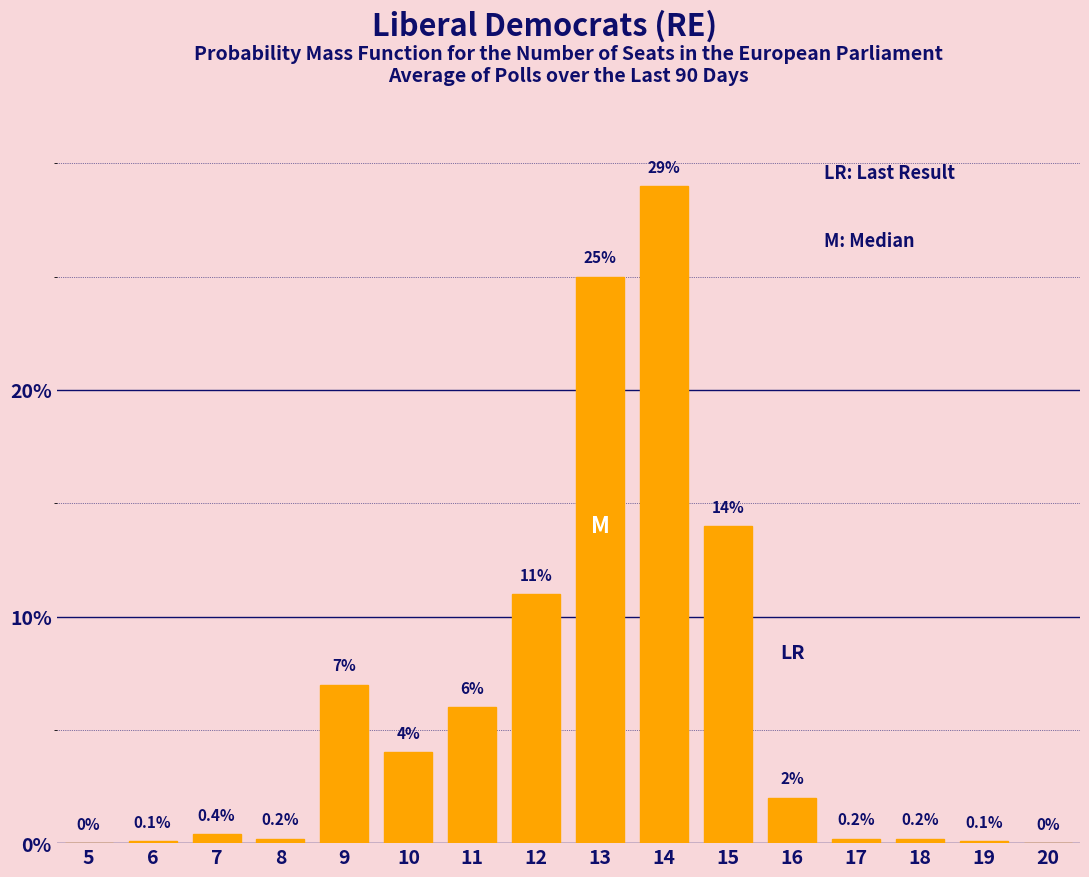

Reading left to right, list all the values displayed in this chart.

5=0.0	6=0.1	7=0.4	8=0.2	9=7.0	10=4.0	11=6.0	12=11.0	13=25.0	14=29.0	15=14.0	16=2.0	17=0.2	18=0.2	19=0.1	20=0.0